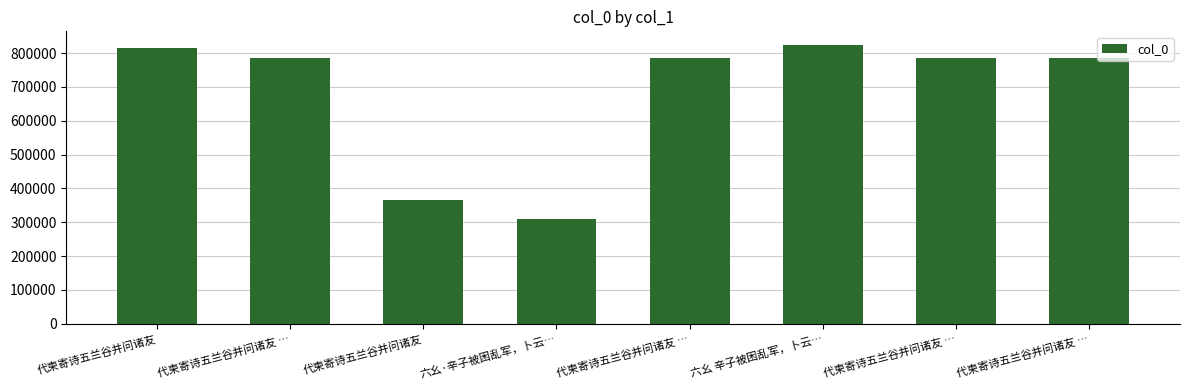

True or false: the data shows 545077 at 六幺·辛子被困乱军，卜云….

False